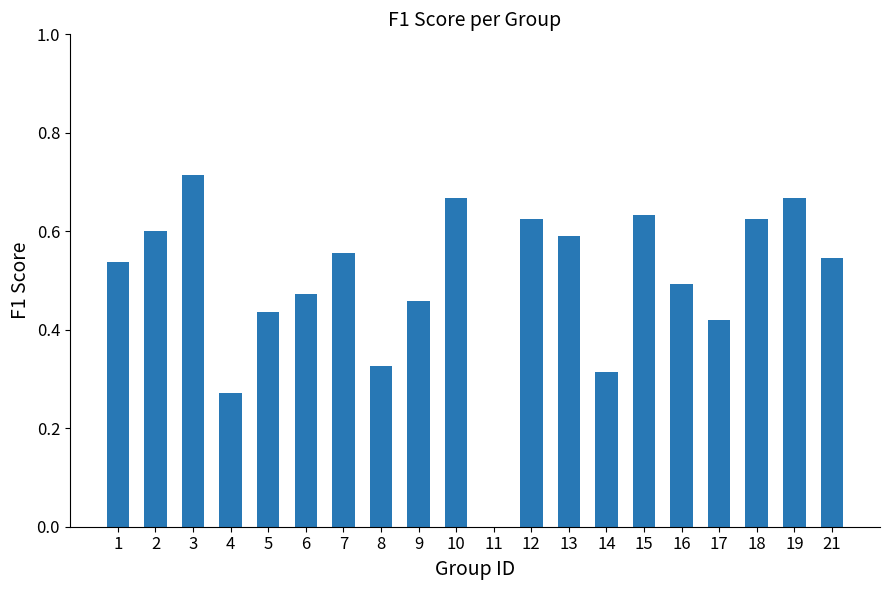

Which label corresponds to the largest value in the chart?

3